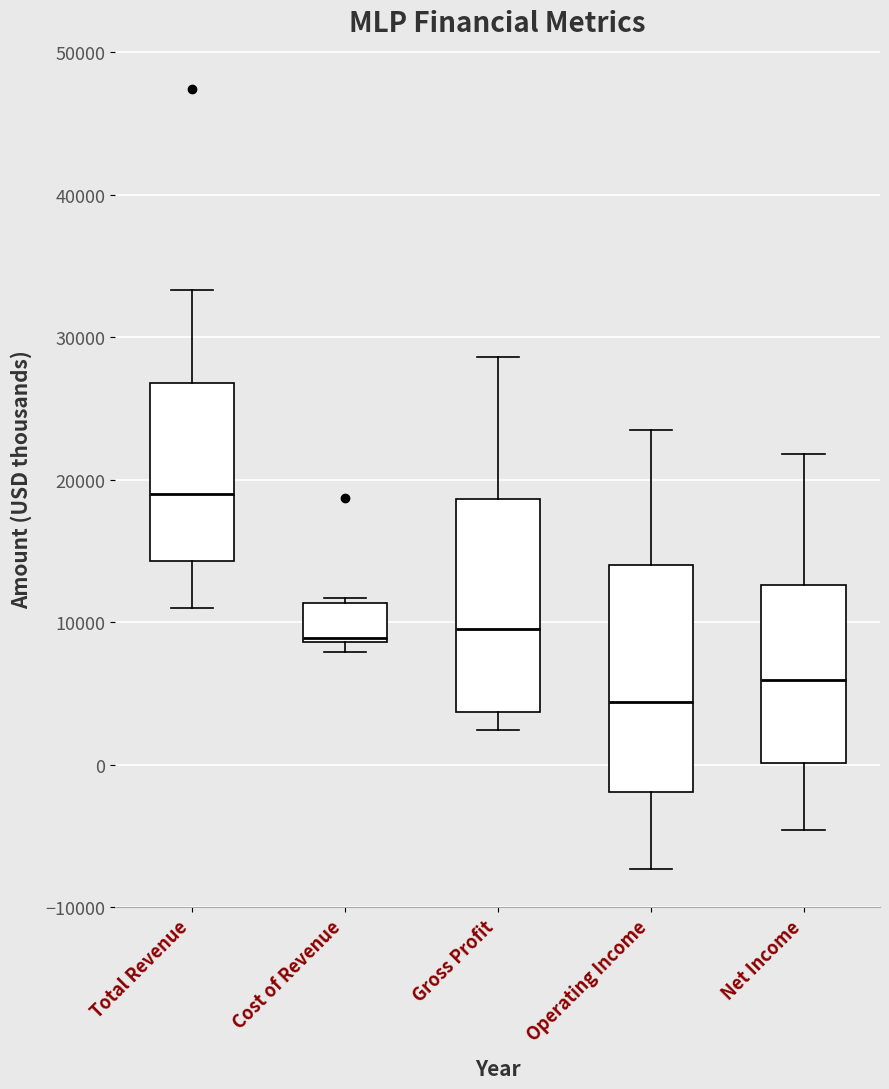

Reading left to right, transcribe this box plot: for each box, give where its median line is, the range the box spans, and where its two whiskers end, as read against the y-axis. The values are not printed on the chart, so give them approximately, as read against the axis.

Total Revenue: median 19000, box 14000 to 27000, whiskers 11000 to 33000
Cost of Revenue: median 9000 (just above the box's lower edge), box 9000 to 11000, whiskers 8000 to 12000
Gross Profit: median 10000, box 4000 to 19000, whiskers 2000 to 29000
Operating Income: median 4000, box -2000 to 14000, whiskers -7000 to 24000
Net Income: median 6000, box 0 to 13000, whiskers -5000 to 22000